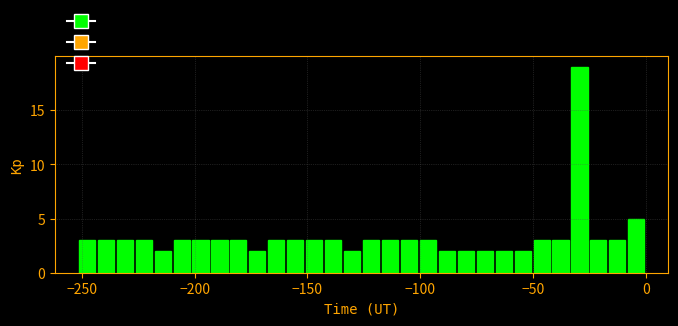

Around what value on the x-axis is the tallest bar? Give the approximate position of its centre, as read against the axis.

-30